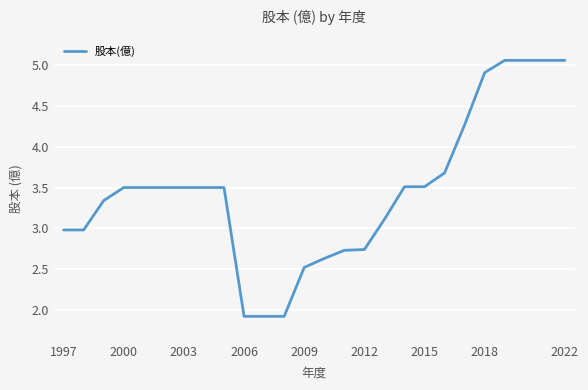

Does the chart display data point markers on the line(s)?

No